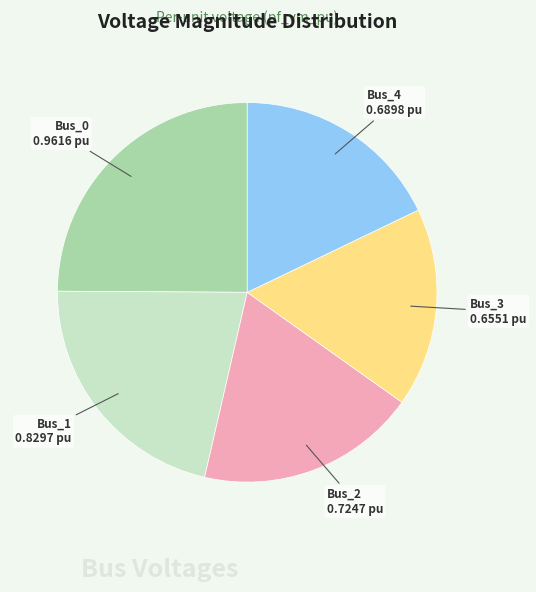

How many segments does this pie chart have?

5